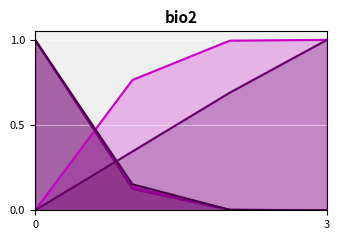

How many categories are shown in the chart?

4